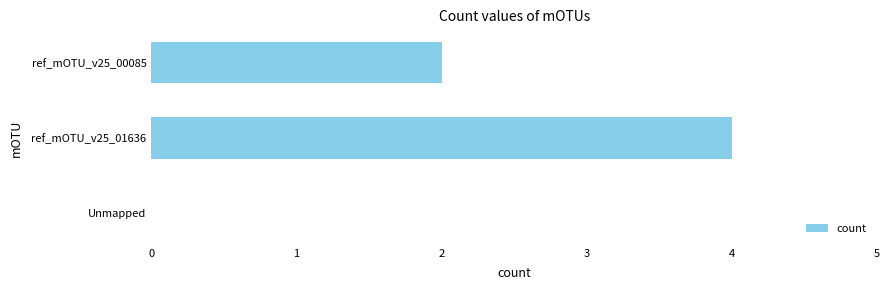

The value at Unmapped is 0. True or false?

True